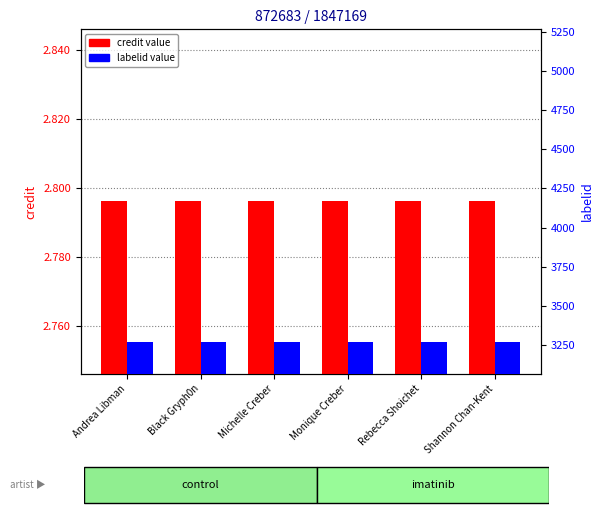

True or false: labelid has a value of 1307 at Black Gryph0n.

False